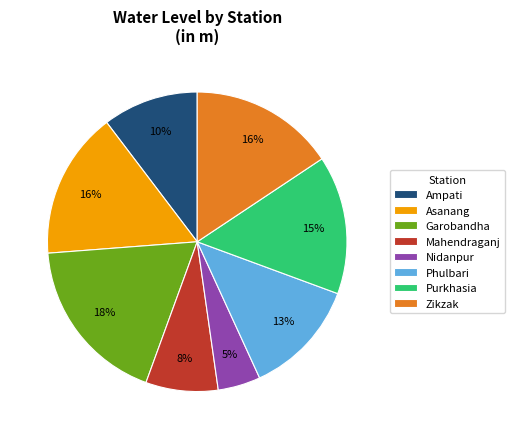

What percentage is the Ampati slice, to the nearest percent?

10%